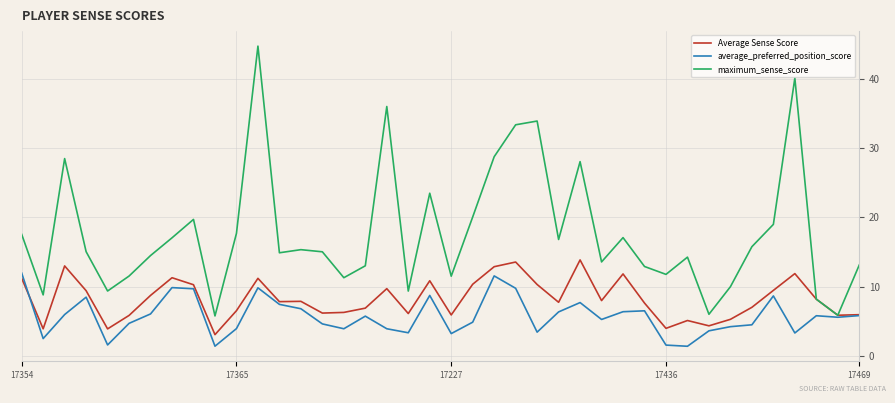

What is the highest value of the maximum_sense_score series?

44.7